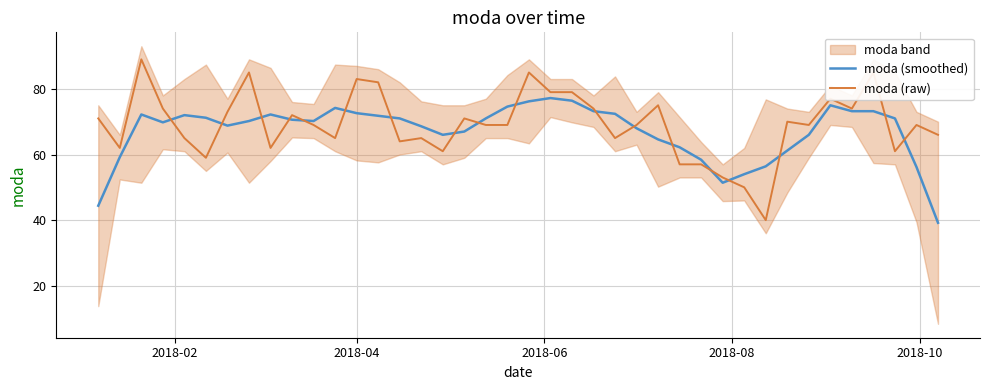

Does the chart display data point markers on the line(s)?

No